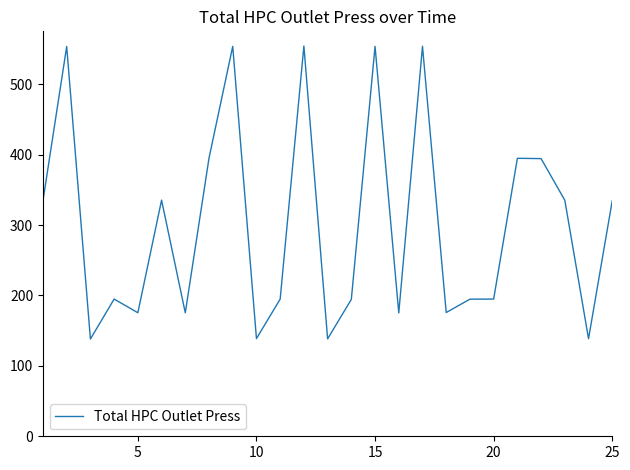

How many values exceed 194?

17